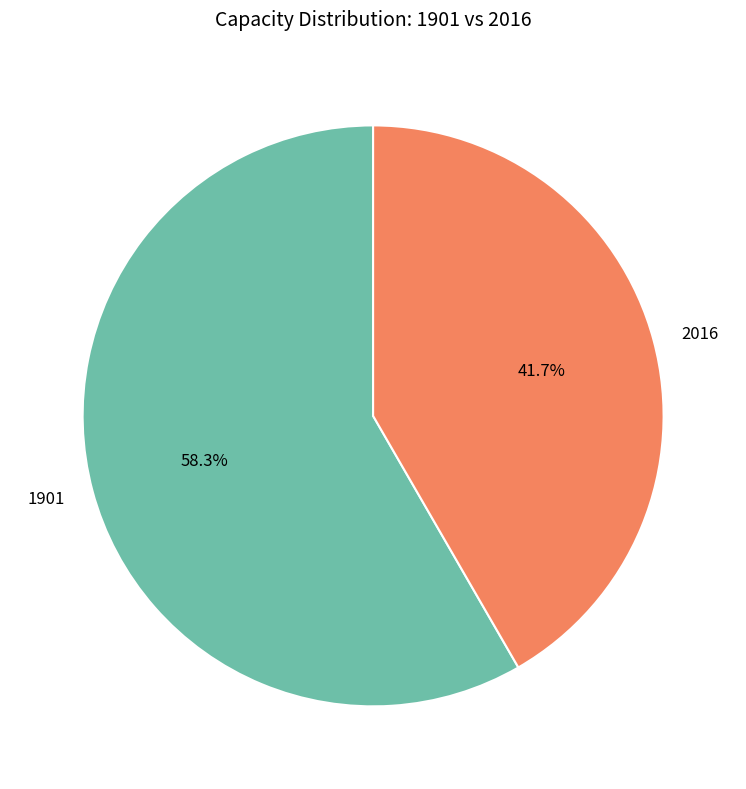

How many slices are in this pie chart?

2